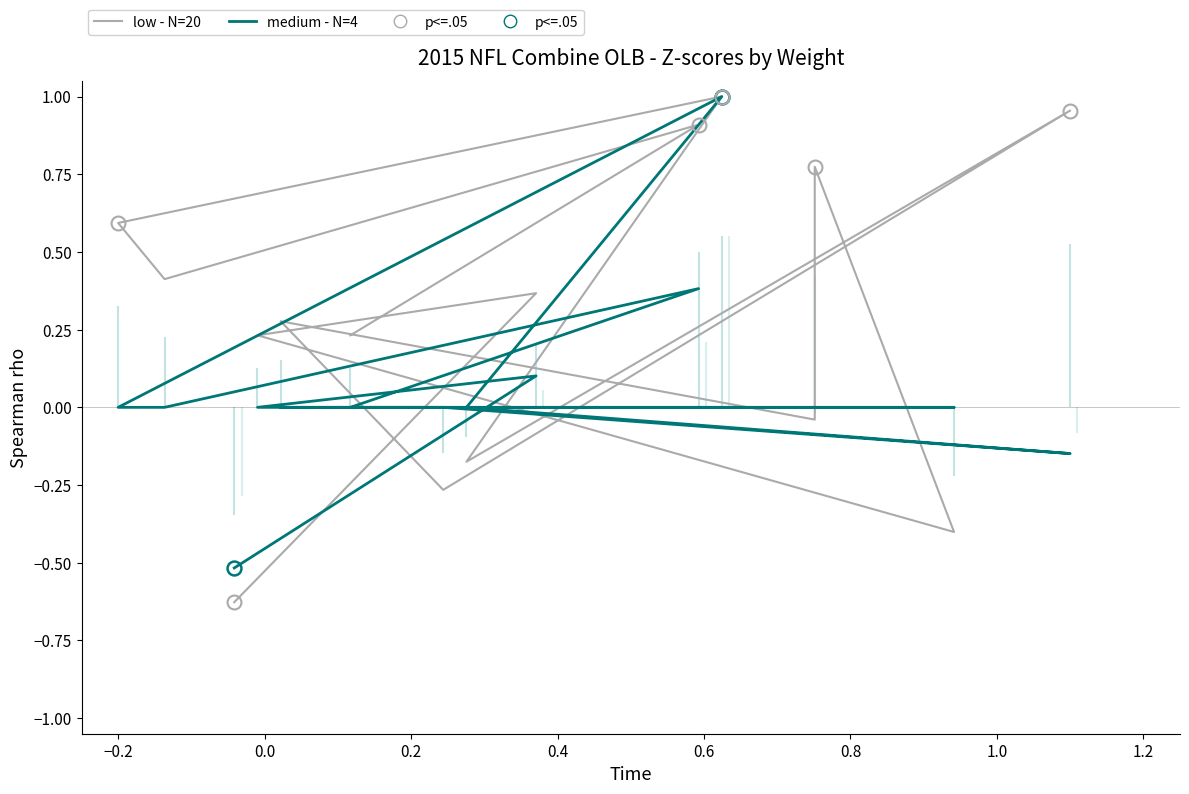

Which series has the widest spread of values?

low - N=20